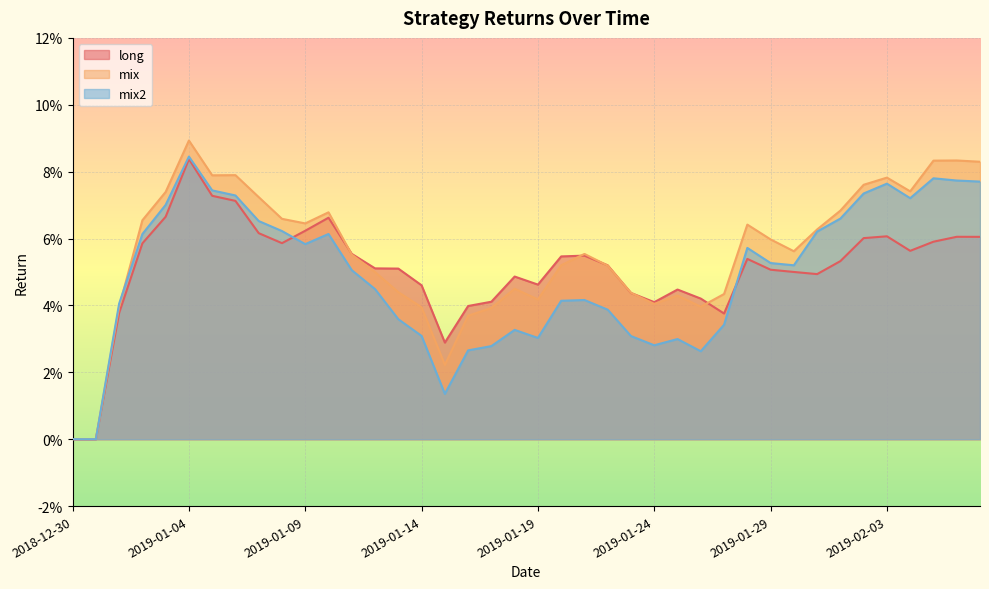

What is the difference between the maximum and second lowest values in the mix2 series?

0.1